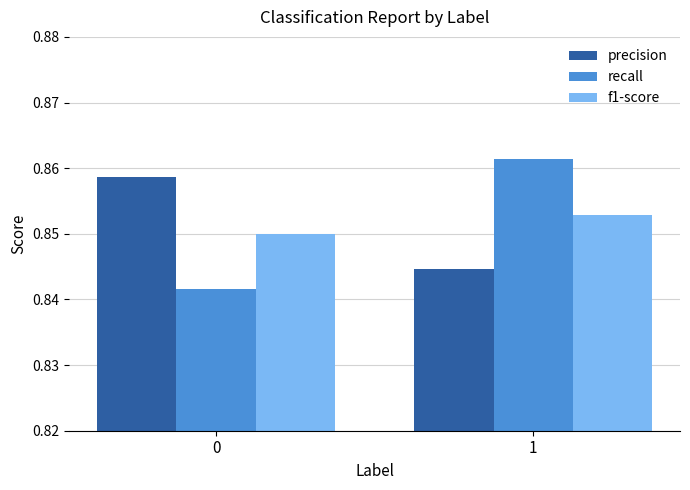

What is the sum of the precision values at 1 and 0?

1.7